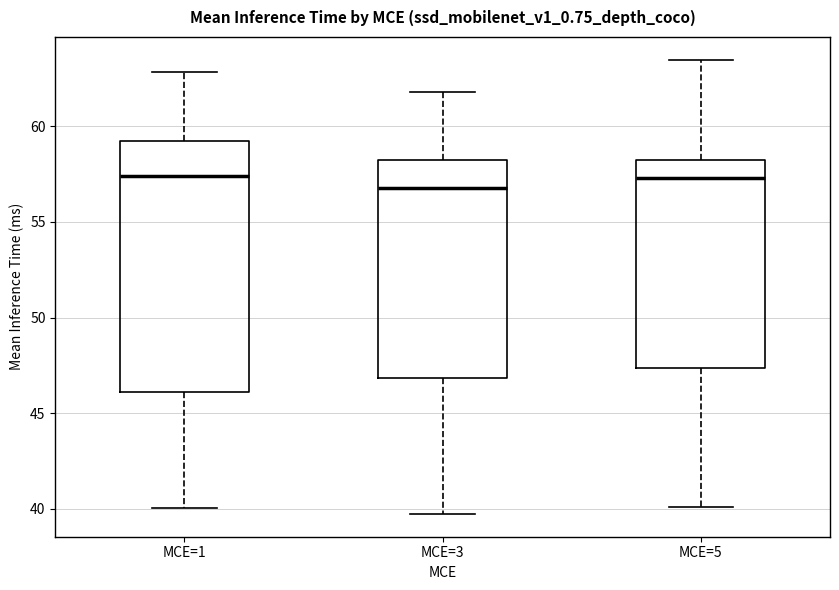

Reading left to right, read every box against the y-axis: the position of its median line, the range the box covers, and the ends of its whiskers. The values are not printed on the chart, so give them approximately, as read against the axis.

MCE=1: median 57.5, box 46.0 to 59.0, whiskers 40.0 to 63.0
MCE=3: median 57.0, box 47.0 to 58.0, whiskers 39.5 to 62.0
MCE=5: median 57.5, box 47.5 to 58.0, whiskers 40.0 to 63.5